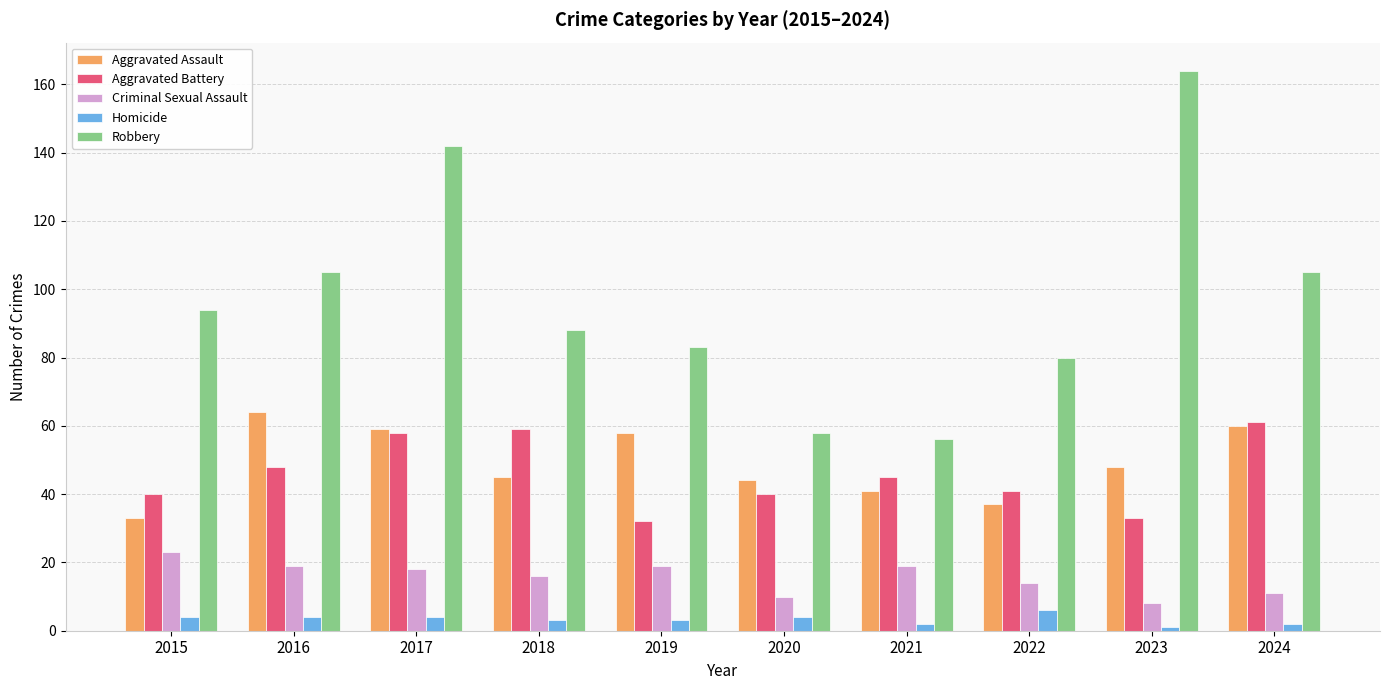

What is the total value across all series at 2024?

239